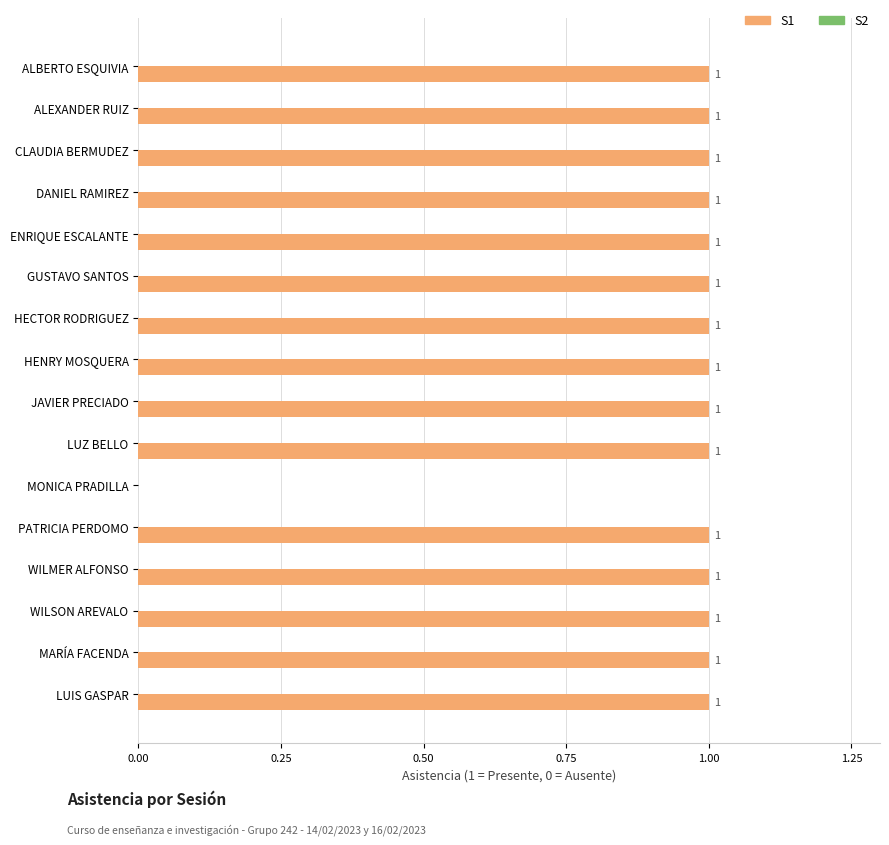

True or false: the data shows 1 at GUSTAVO SANTOS.

True